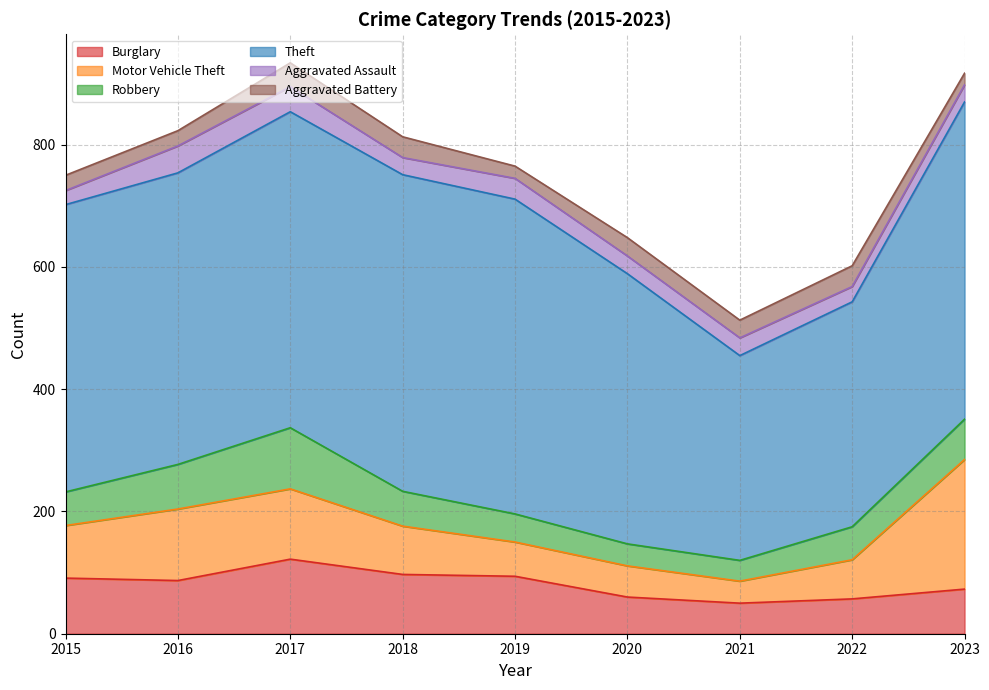

How many distinct data groups are displayed?

6